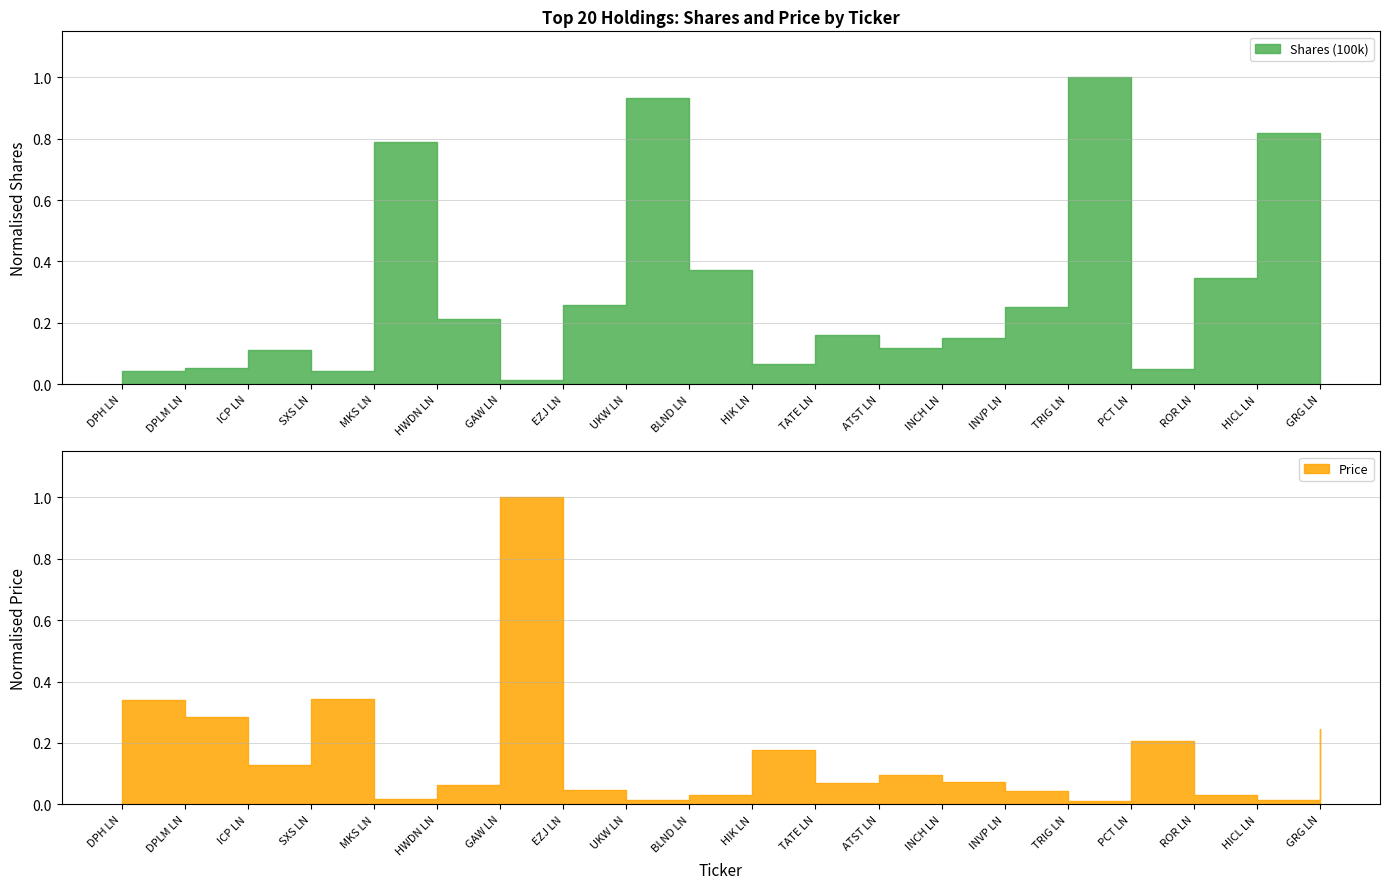

In Shares (100k), how many points are lower than both neighbors (excluding endpoints)?

5